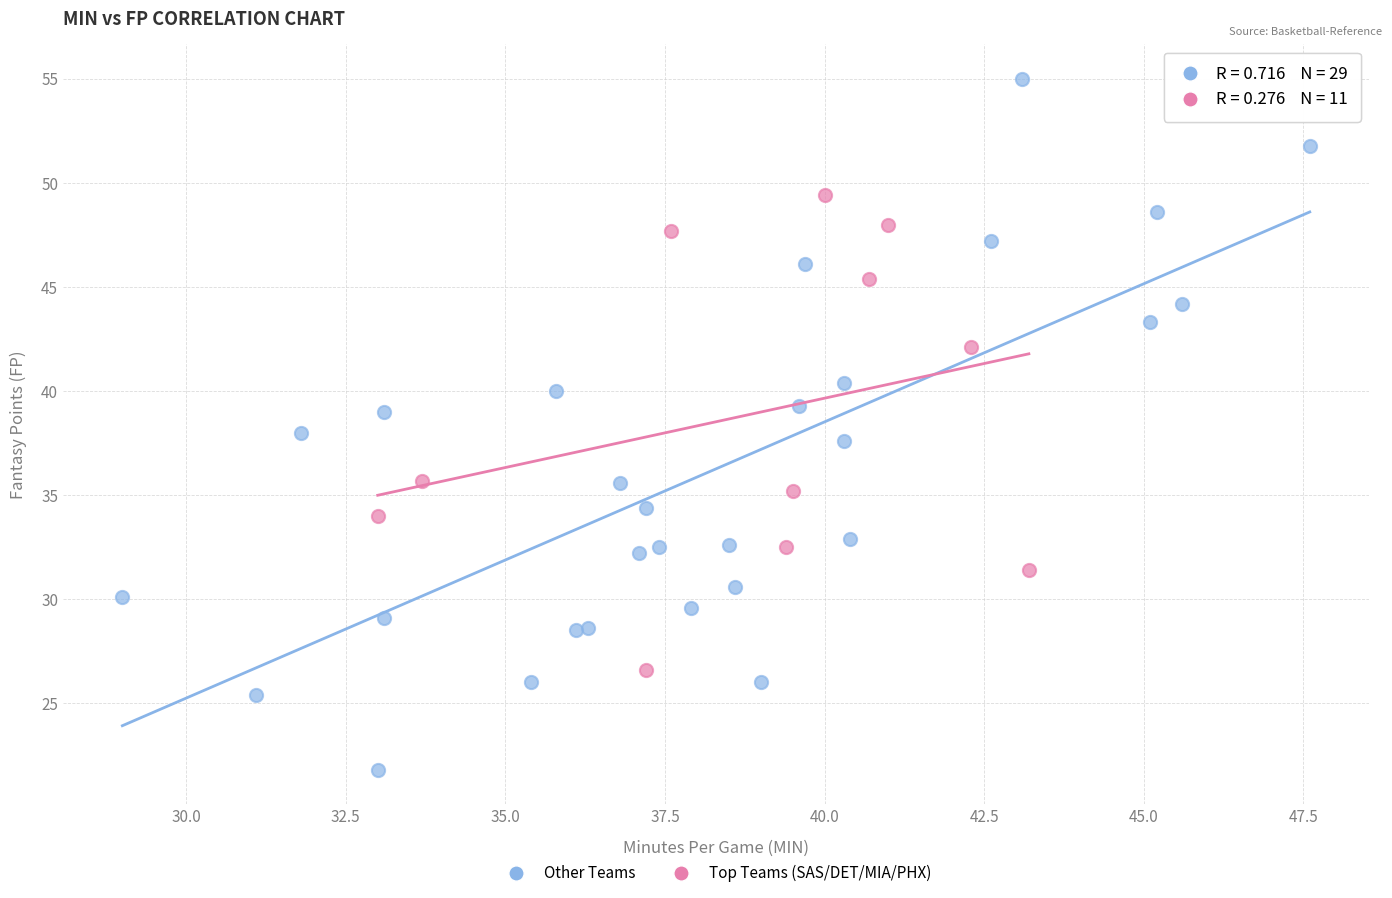

Which series reaches the maximum Y coordinate?

Other Teams